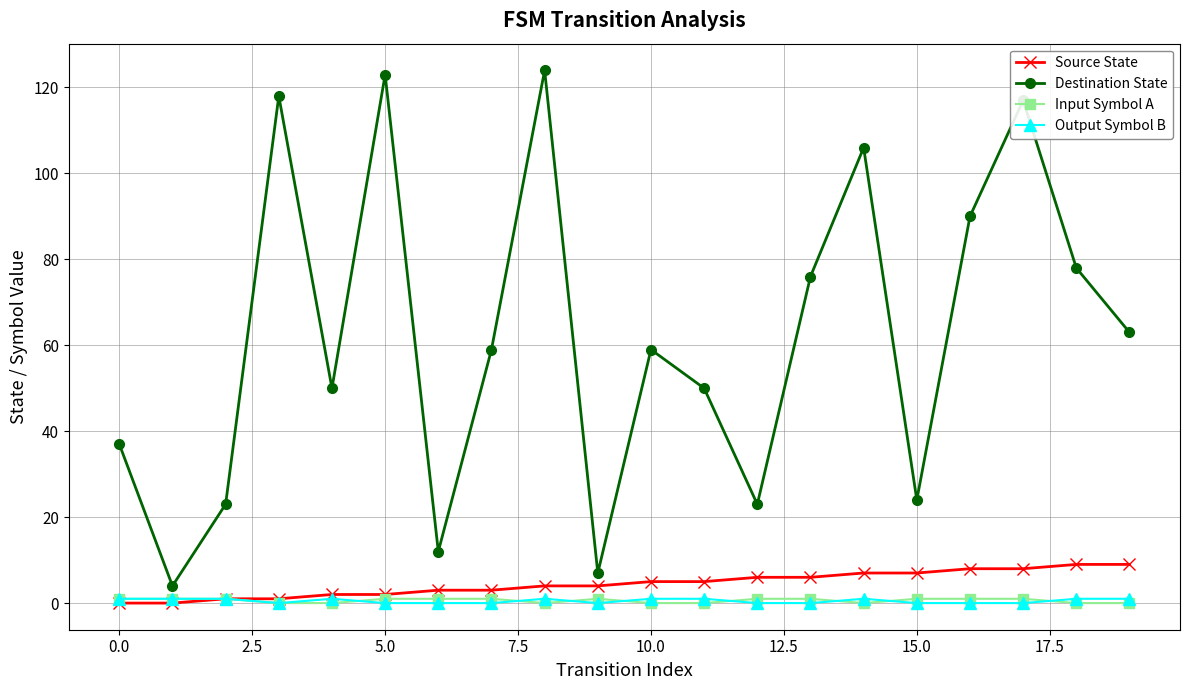

What is the greatest value displayed?

124